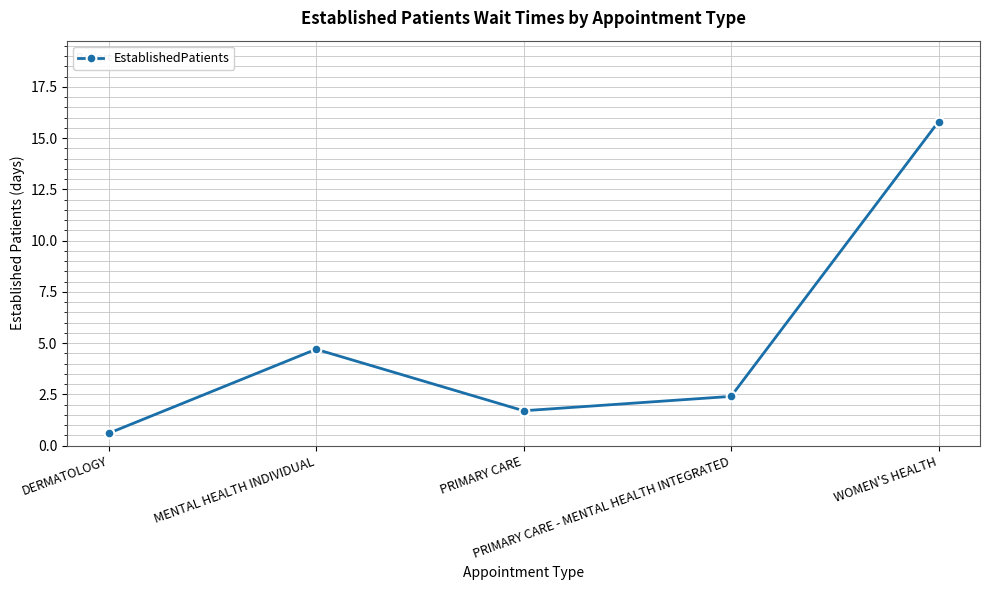

Reading right to left, what are all the values shown in this chart?

WOMEN'S HEALTH=15.8	PRIMARY CARE - MENTAL HEALTH INTEGRATED=2.4	PRIMARY CARE=1.7	MENTAL HEALTH INDIVIDUAL=4.7	DERMATOLOGY=0.6